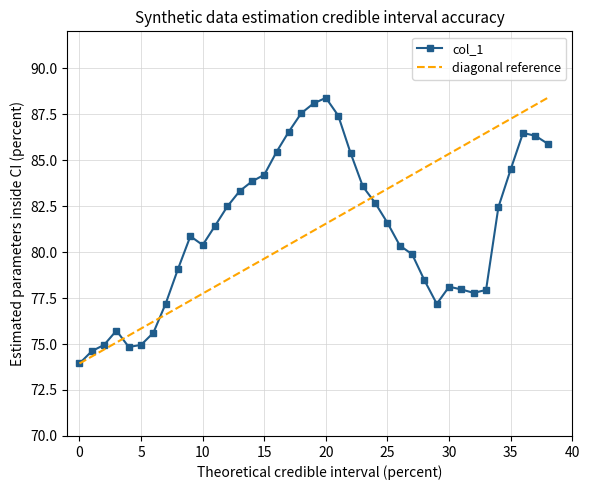

The chart shows a value of 111.2 at 5. True or false?

False